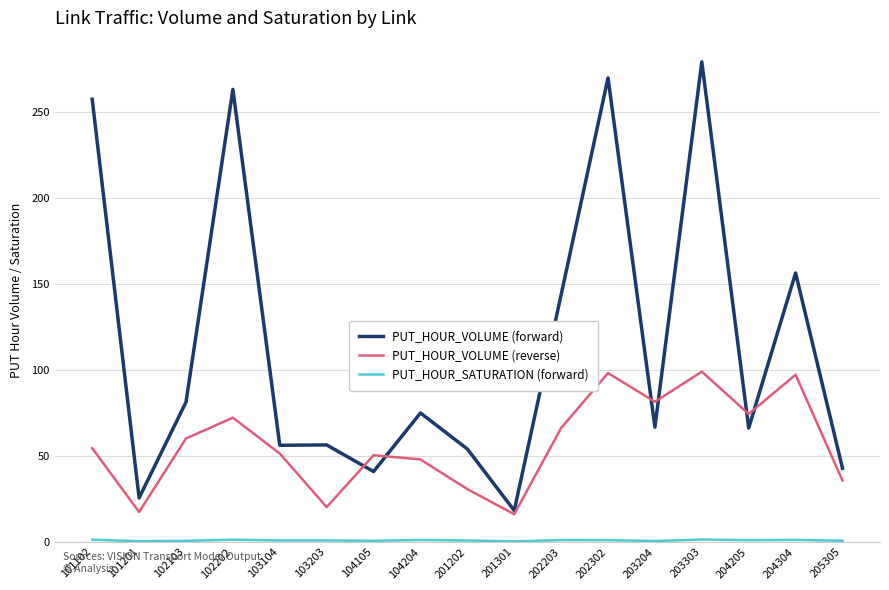

What is the greatest value displayed?

279.3